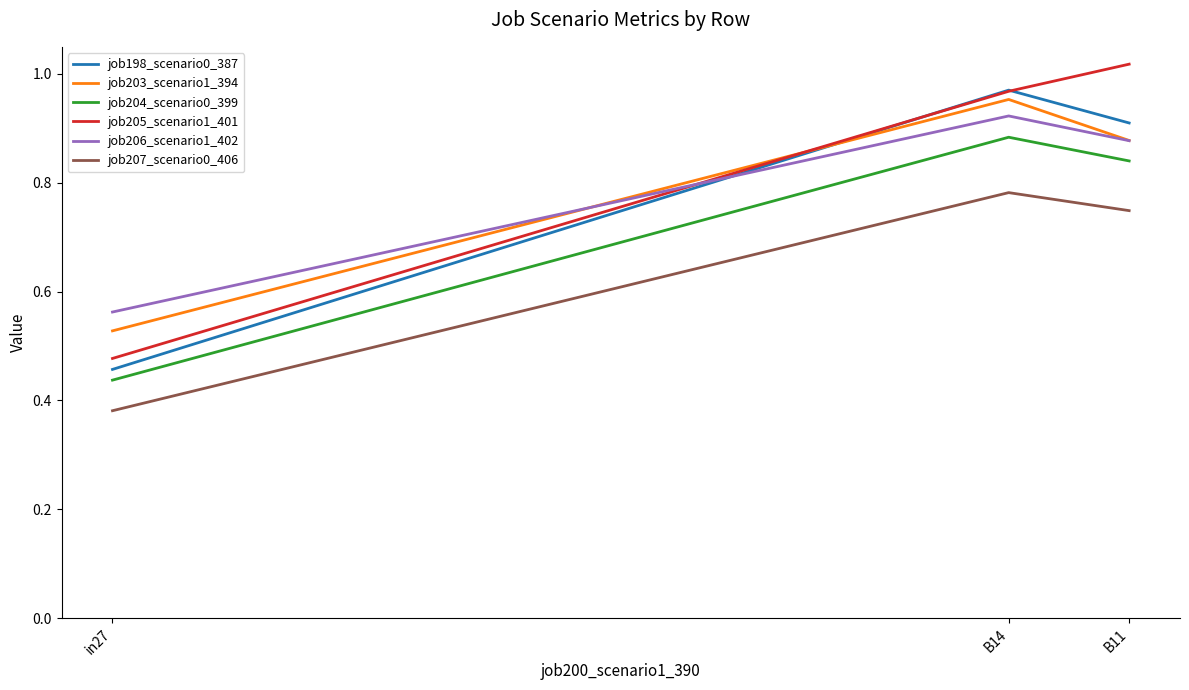

The value of job198_scenario0_387 at B11 is 0.9. True or false?

True